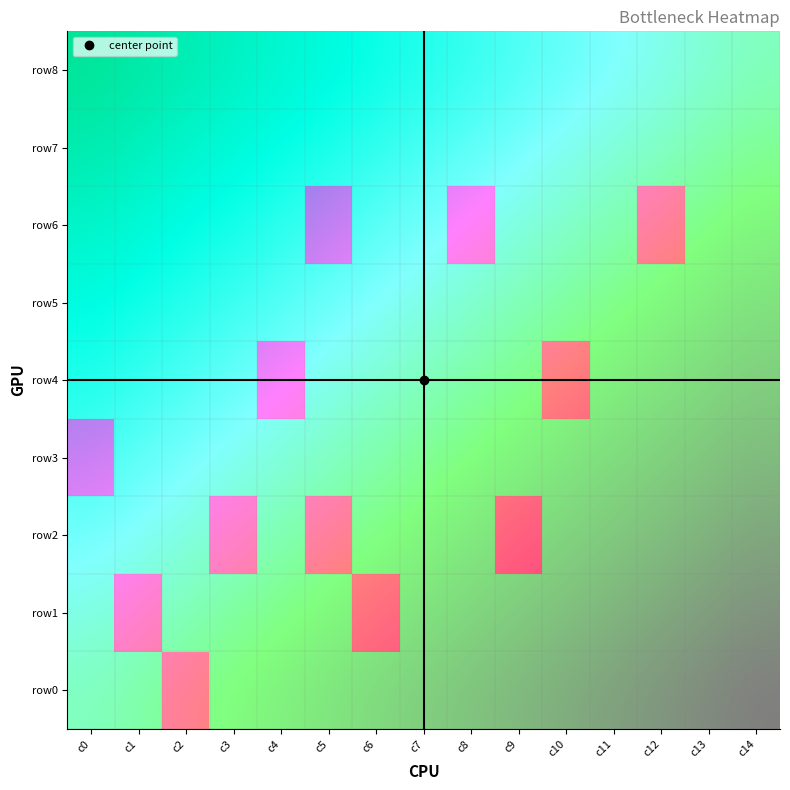

Which category has the lowest value in the row8 series?

c0